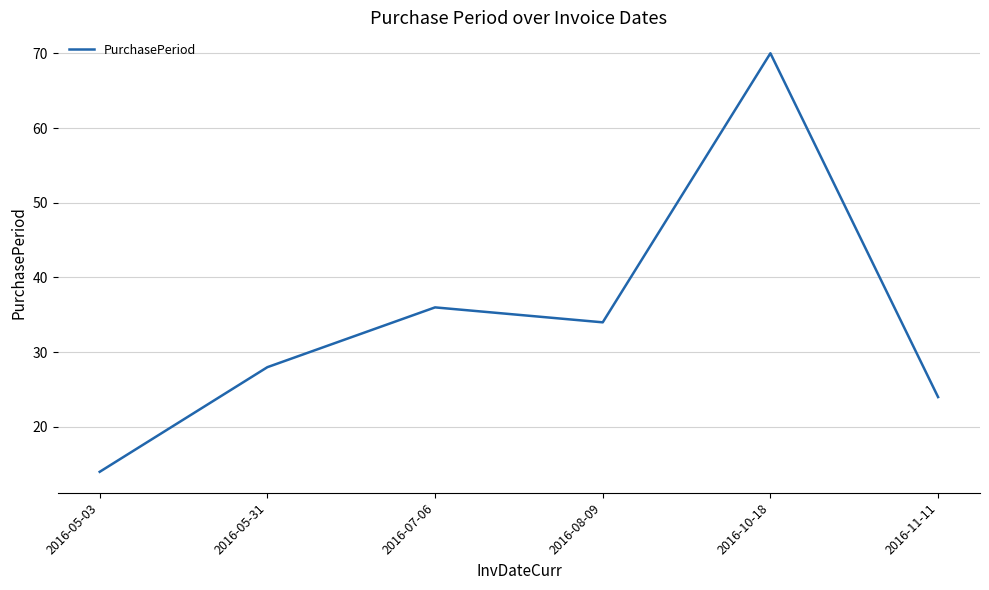

The value at 2016-11-11 is 42. True or false?

False